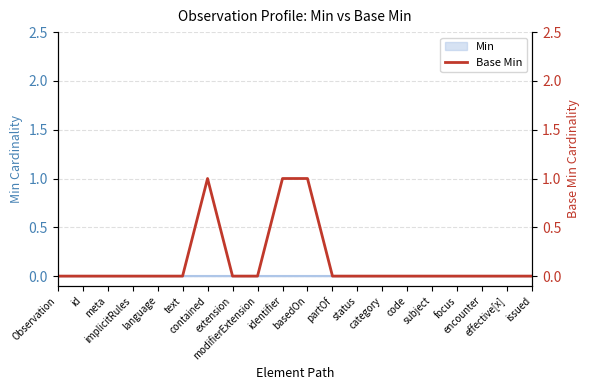

True or false: the data shows 0 at language.

True